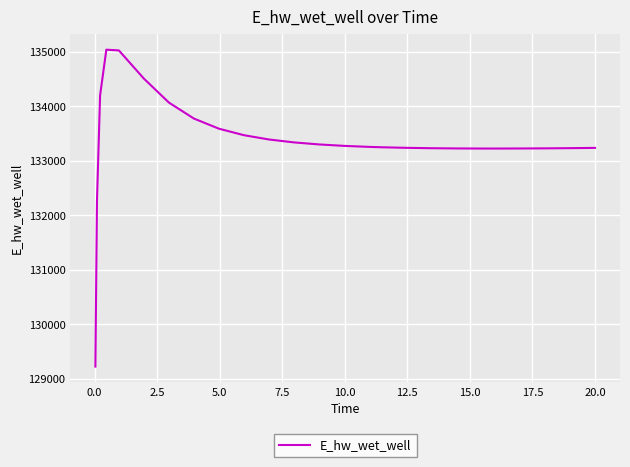

Count the number of values greater than 133257.

13